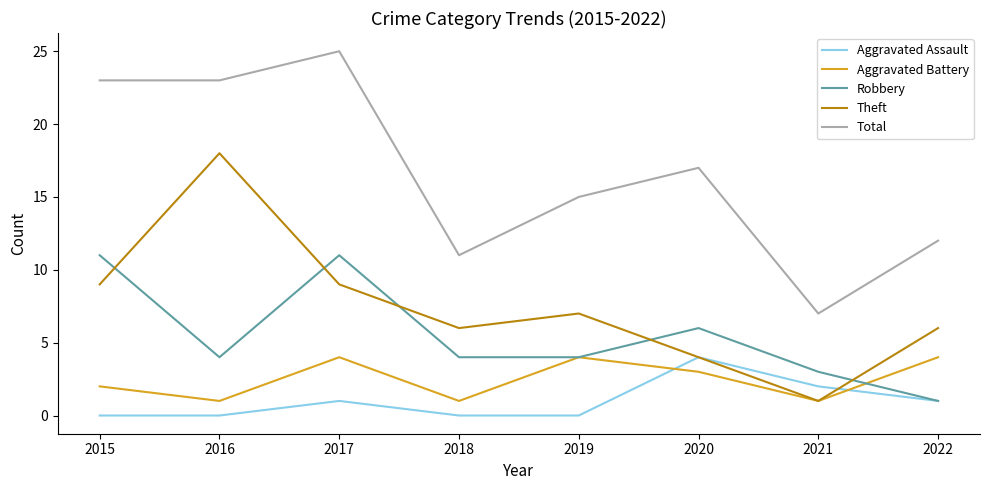

Is the value of Robbery at 2021 greater than the value of Theft at 2020?

No